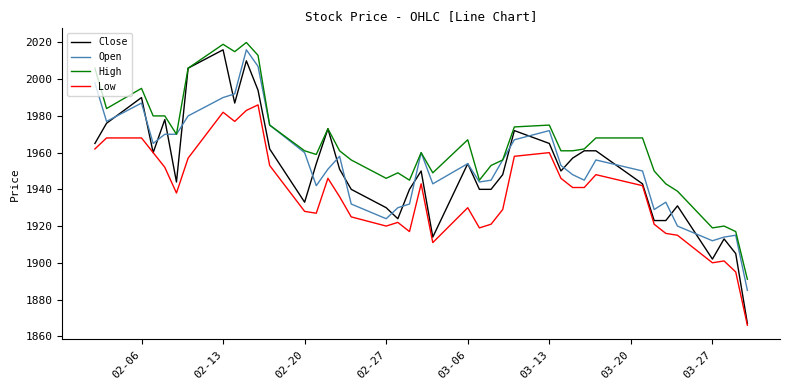

What is the highest value of the Open series?

2016